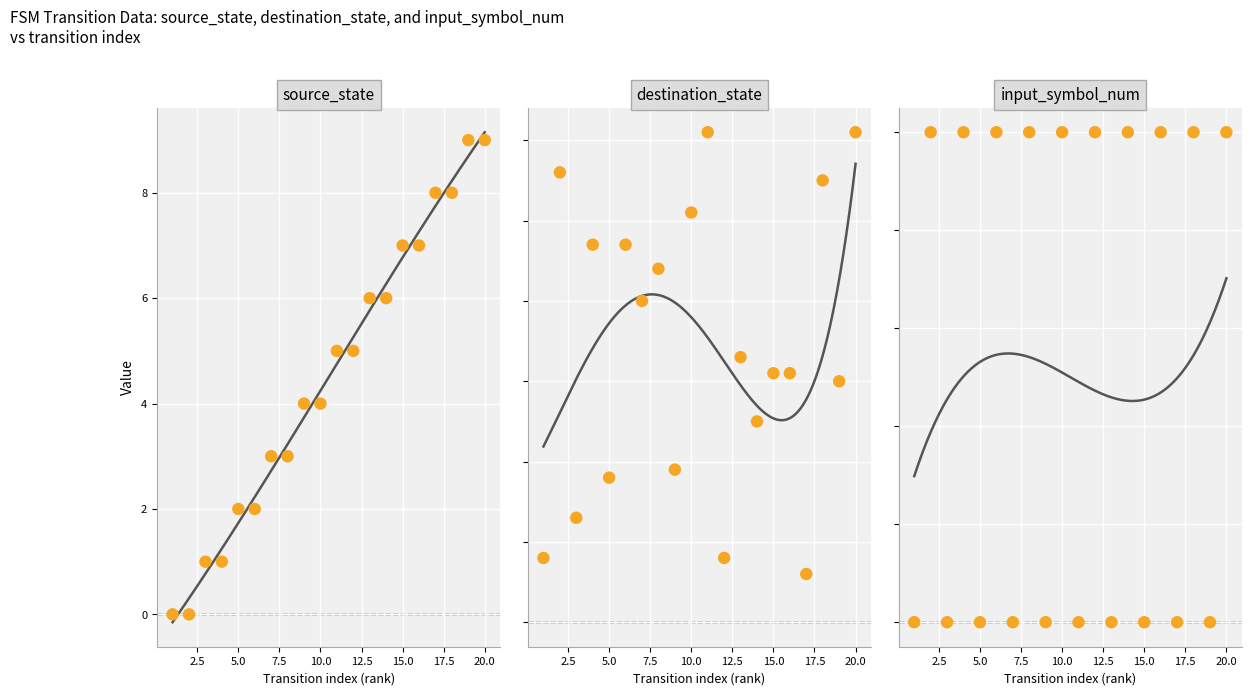

Which series contains the highest Y value?

destination_state